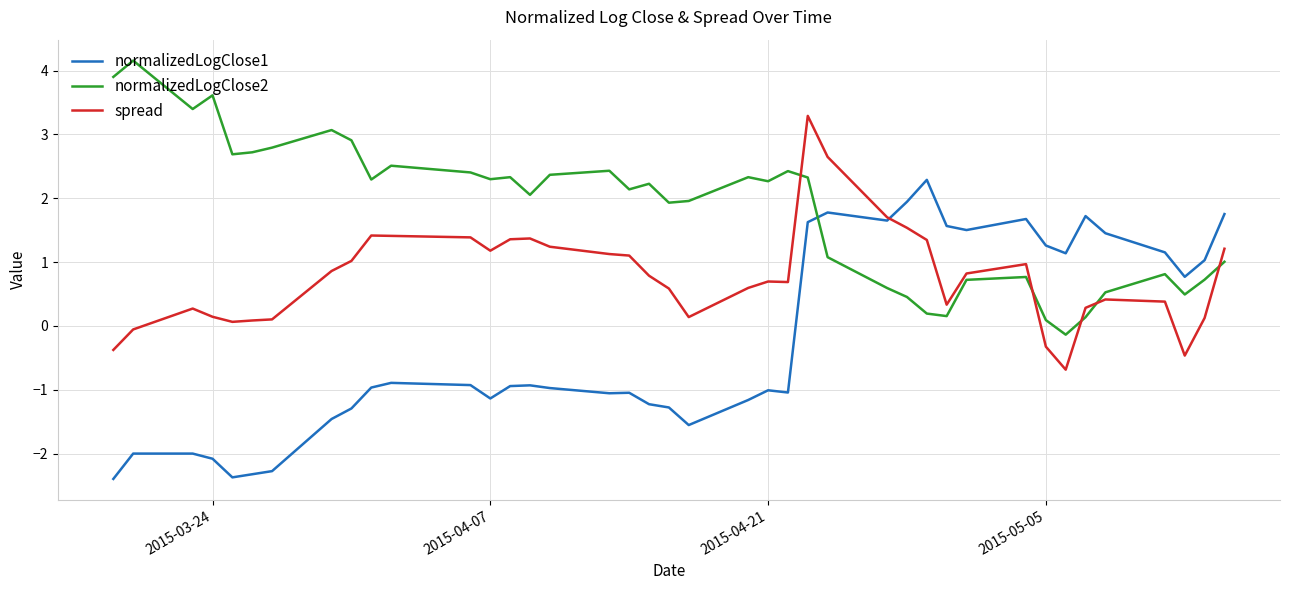

Rank the series by their average value, from highest to lowest.

normalizedLogClose2, spread, normalizedLogClose1